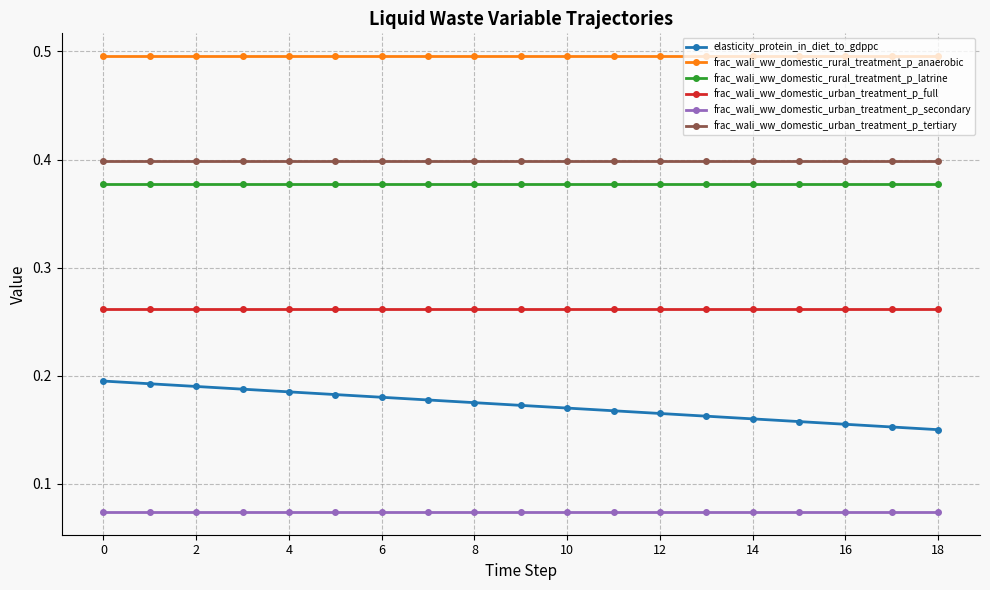

List the series in order of their peak value, lowest first.

frac_wali_ww_domestic_urban_treatment_p_secondary, elasticity_protein_in_diet_to_gdppc, frac_wali_ww_domestic_urban_treatment_p_full, frac_wali_ww_domestic_rural_treatment_p_latrine, frac_wali_ww_domestic_urban_treatment_p_tertiary, frac_wali_ww_domestic_rural_treatment_p_anaerobic